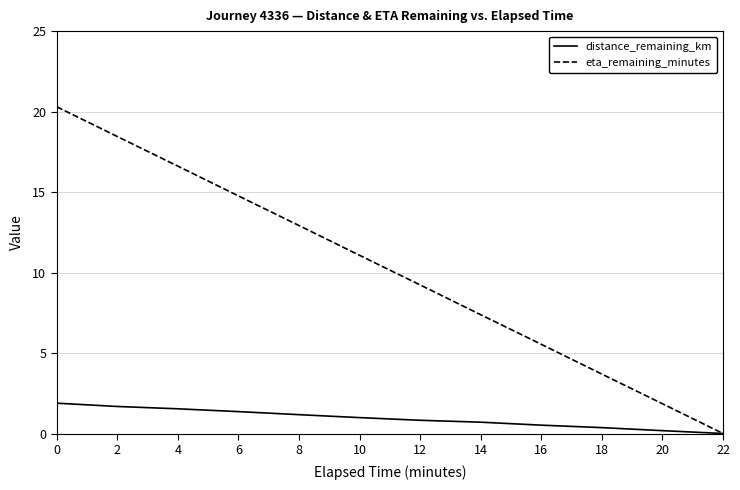

Which series changed the most between 0 and 10?

eta_remaining_minutes